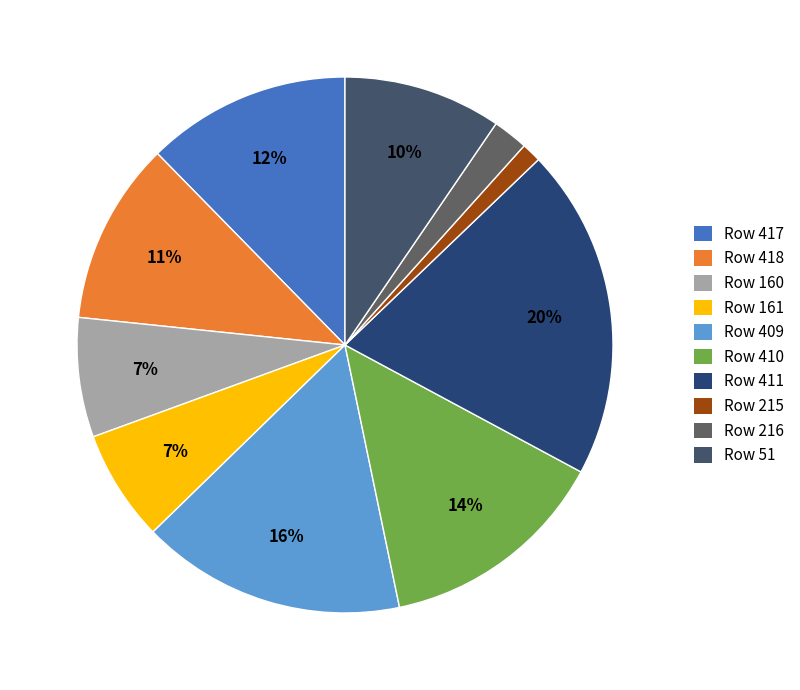

To the nearest percent, what is the difference between the largest and smallest slice percentages?

19%